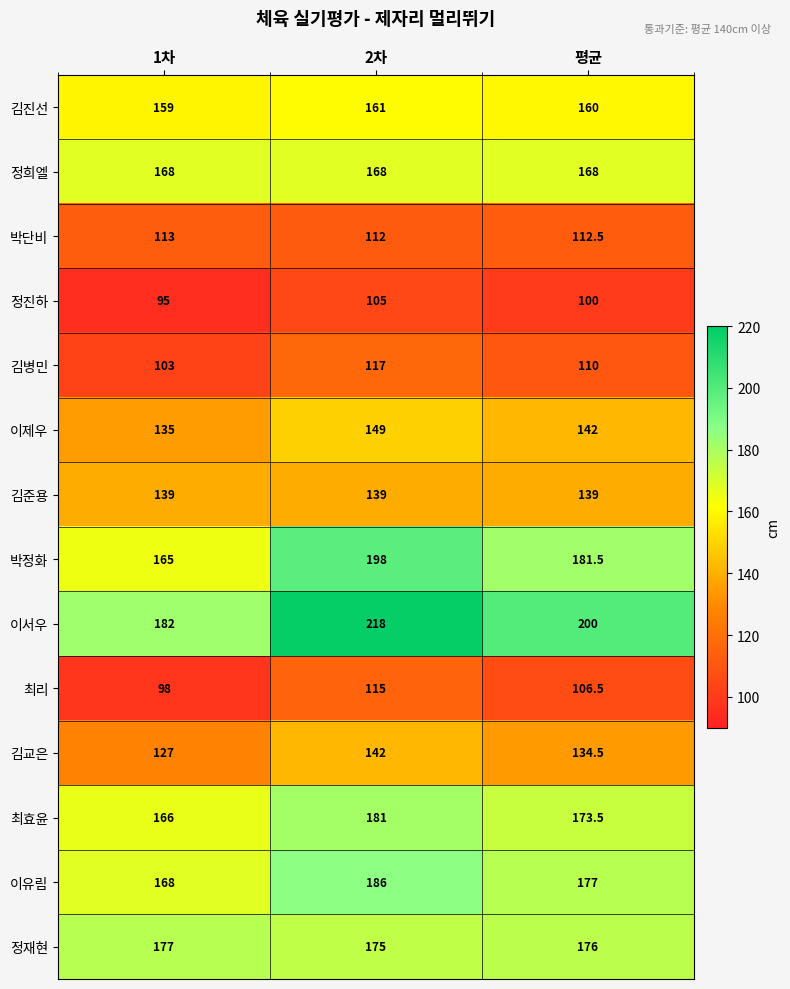

Which label corresponds to the largest value in the chart?

2차